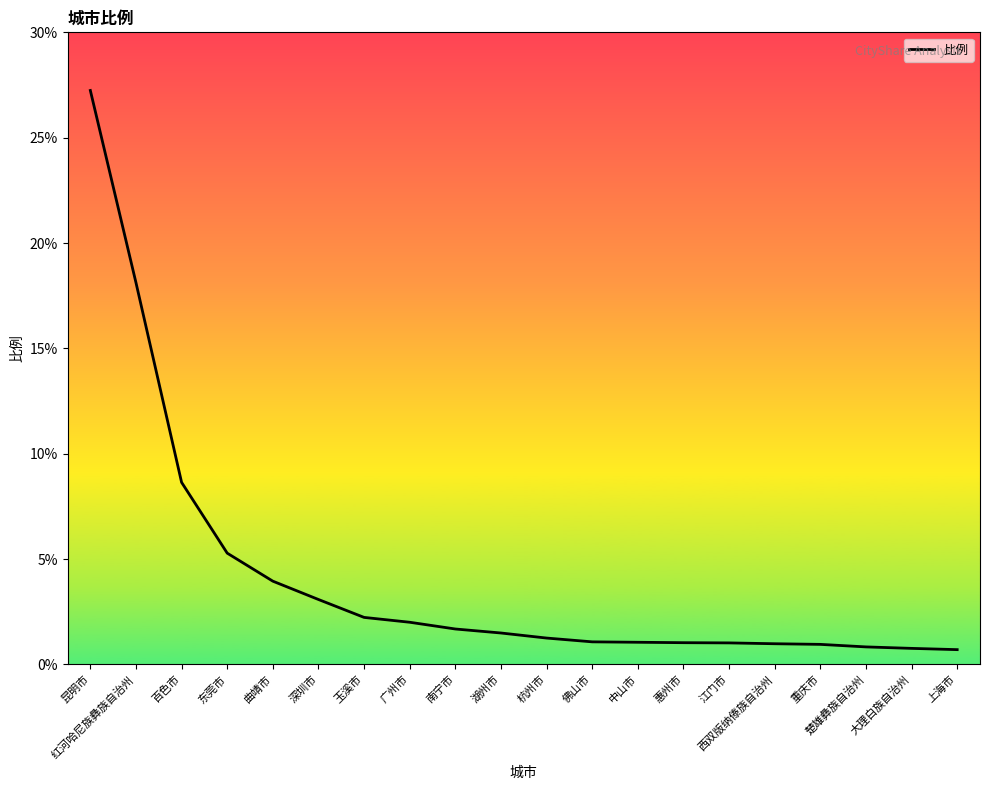

Is this an area chart (filled region under the line)?

No